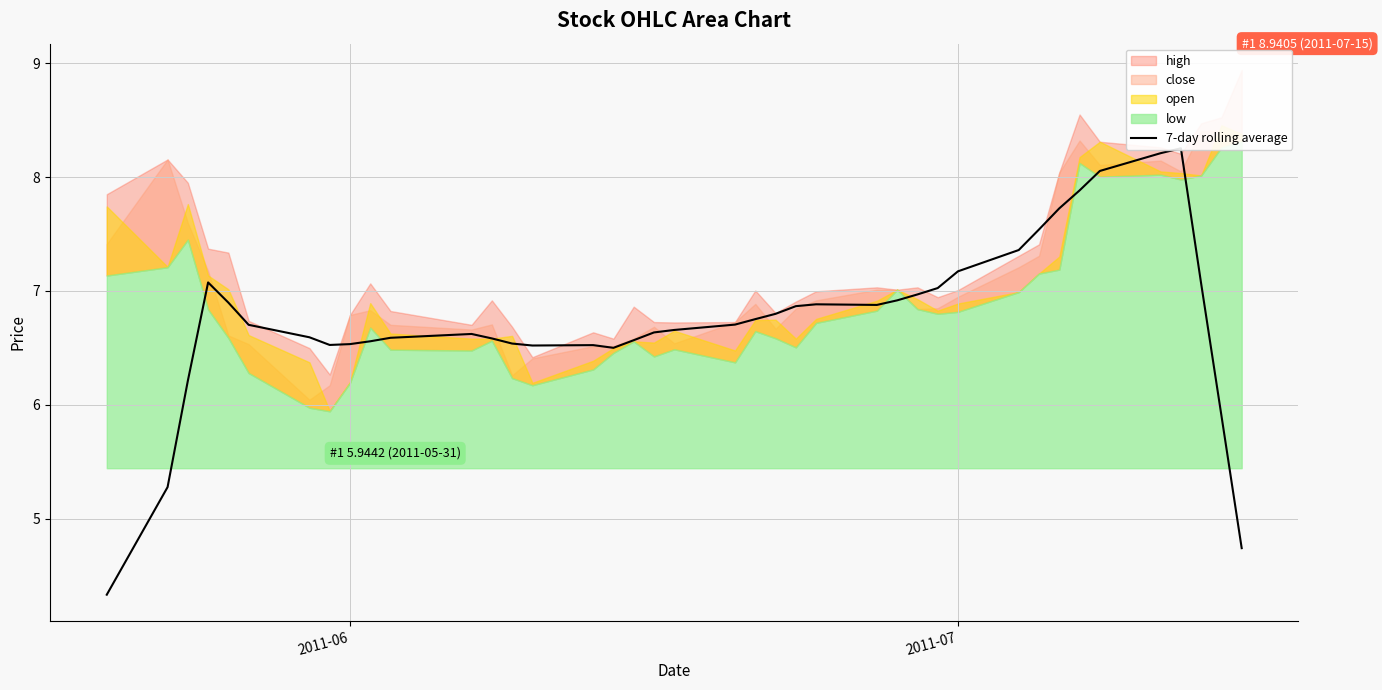

Reading left to right, extract all data points from this chart.

4.3	5.3	6.2	7.1	6.9	6.7	6.6	6.5	6.5	6.6	6.6	6.6	6.6	6.5	6.5	6.5	6.5	6.6	6.6	6.7	6.7	6.8	6.8	6.9	6.9	6.9	6.9	7.0	7.0	7.2	7.4	7.5	7.7	7.9	8.1	8.2	8.3	7.1	5.9	4.7